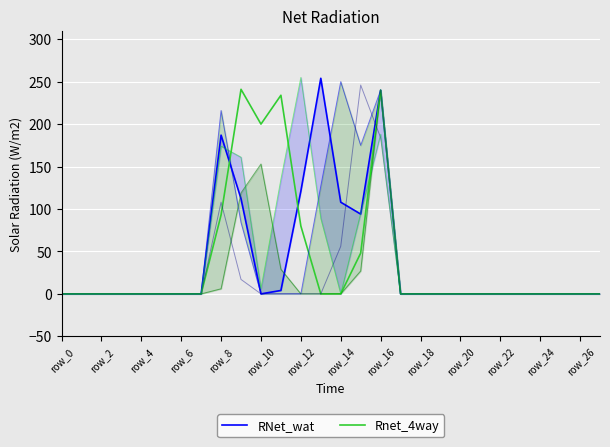

True or false: RNet_wat has more than 2 points higher than both neighbors.

True